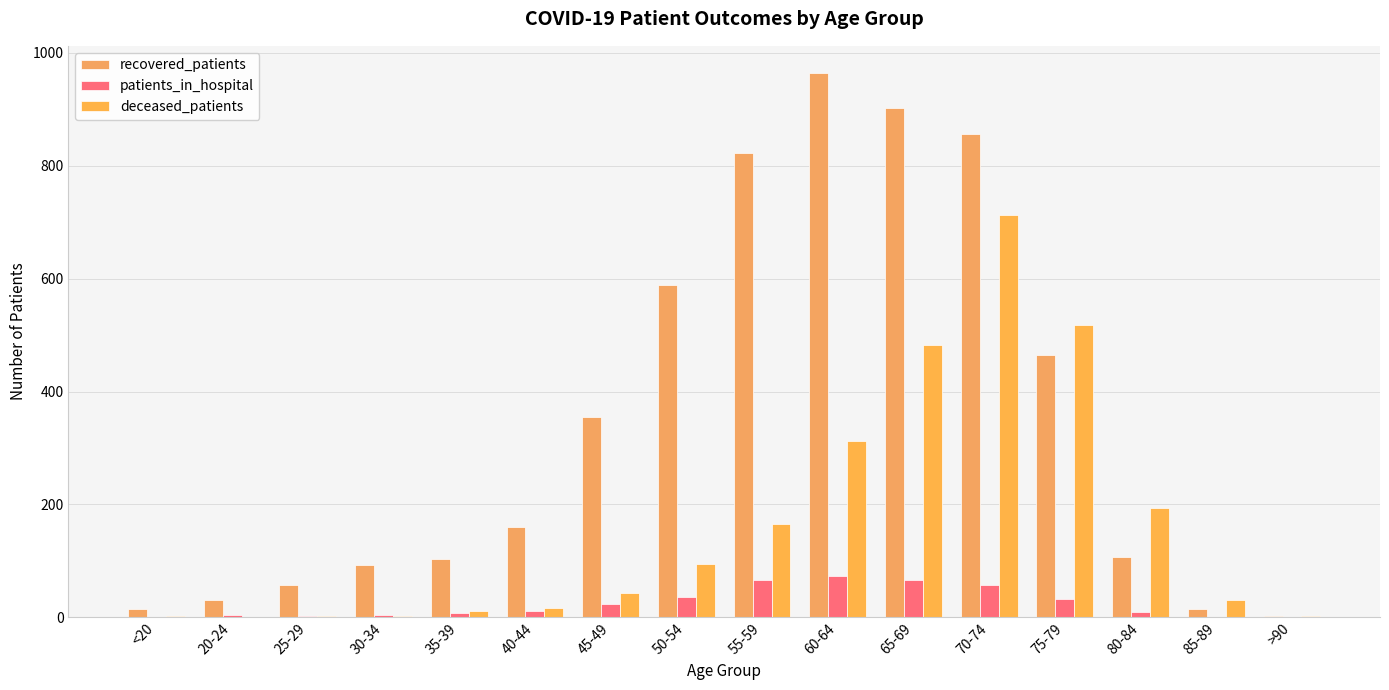

Reading left to right, extract all data points from this chart.

recovered_patients: <20=15	20-24=30	25-29=57	30-34=93	35-39=104	40-44=160	45-49=355	50-54=588	55-59=822	60-64=964	65-69=902	70-74=856	75-79=465	80-84=107	85-89=15	>90=3
patients_in_hospital: <20=0	20-24=4	25-29=3	30-34=5	35-39=8	40-44=11	45-49=23	50-54=37	55-59=67	60-64=74	65-69=67	70-74=57	75-79=33	80-84=10	85-89=1	>90=0
deceased_patients: <20=2	20-24=0	25-29=3	30-34=3	35-39=11	40-44=17	45-49=43	50-54=94	55-59=166	60-64=312	65-69=483	70-74=712	75-79=517	80-84=193	85-89=31	>90=2